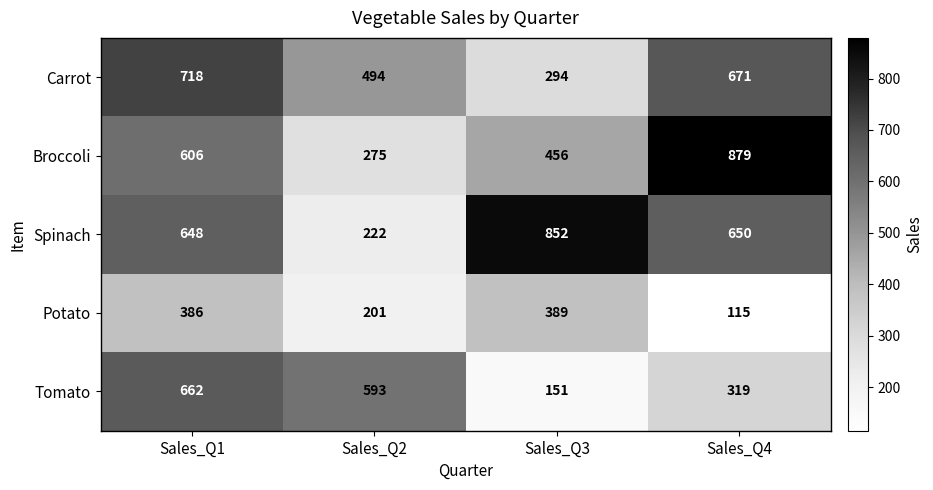

Count the number of categories in the chart.

4